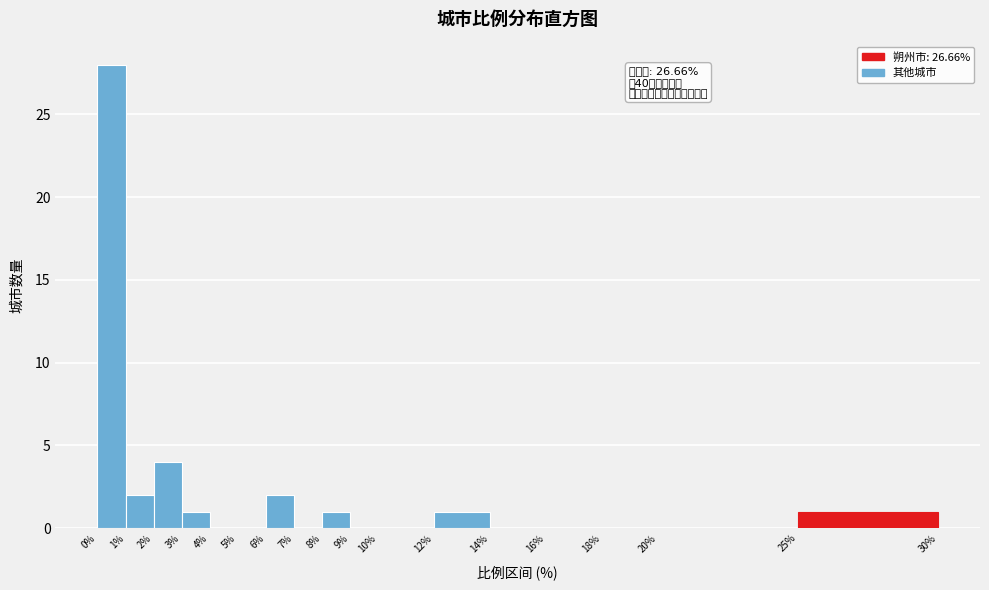

Over which range of the x-axis is the bar tallest?

0% to 1%